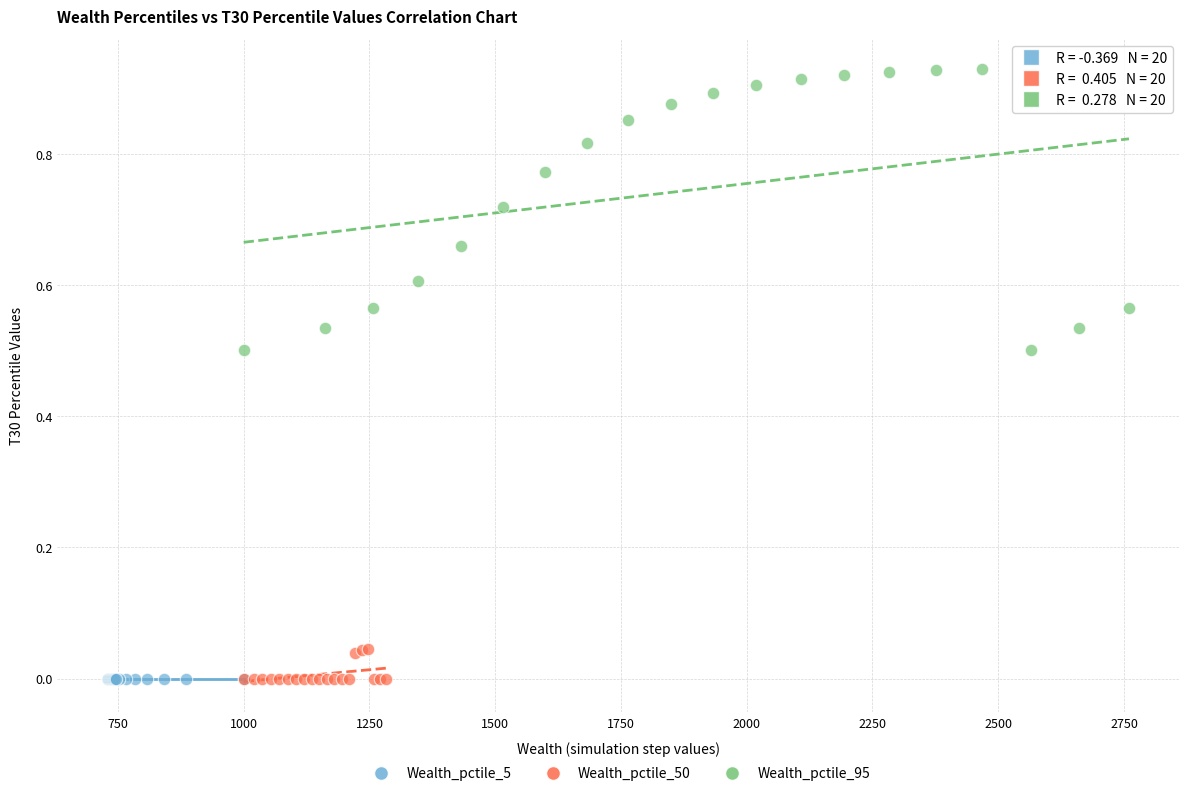

Which series has the largest Y range (max minus min)?

Wealth_pctile_95